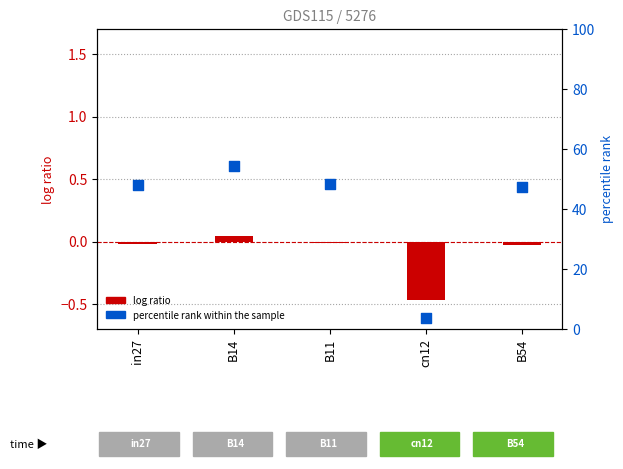

What is the total value across all series at cn12?

3.1